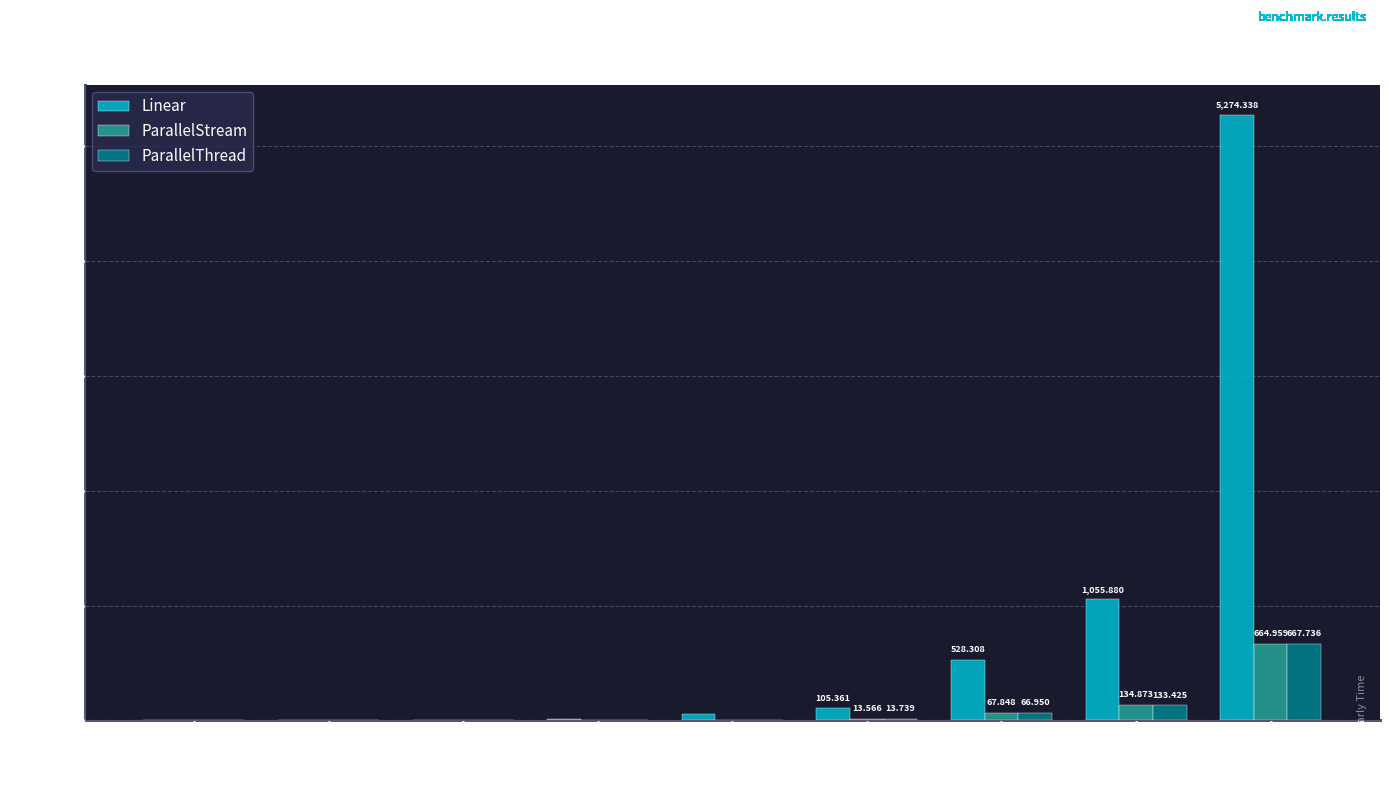

Which series has the largest total across all categories?

Linear